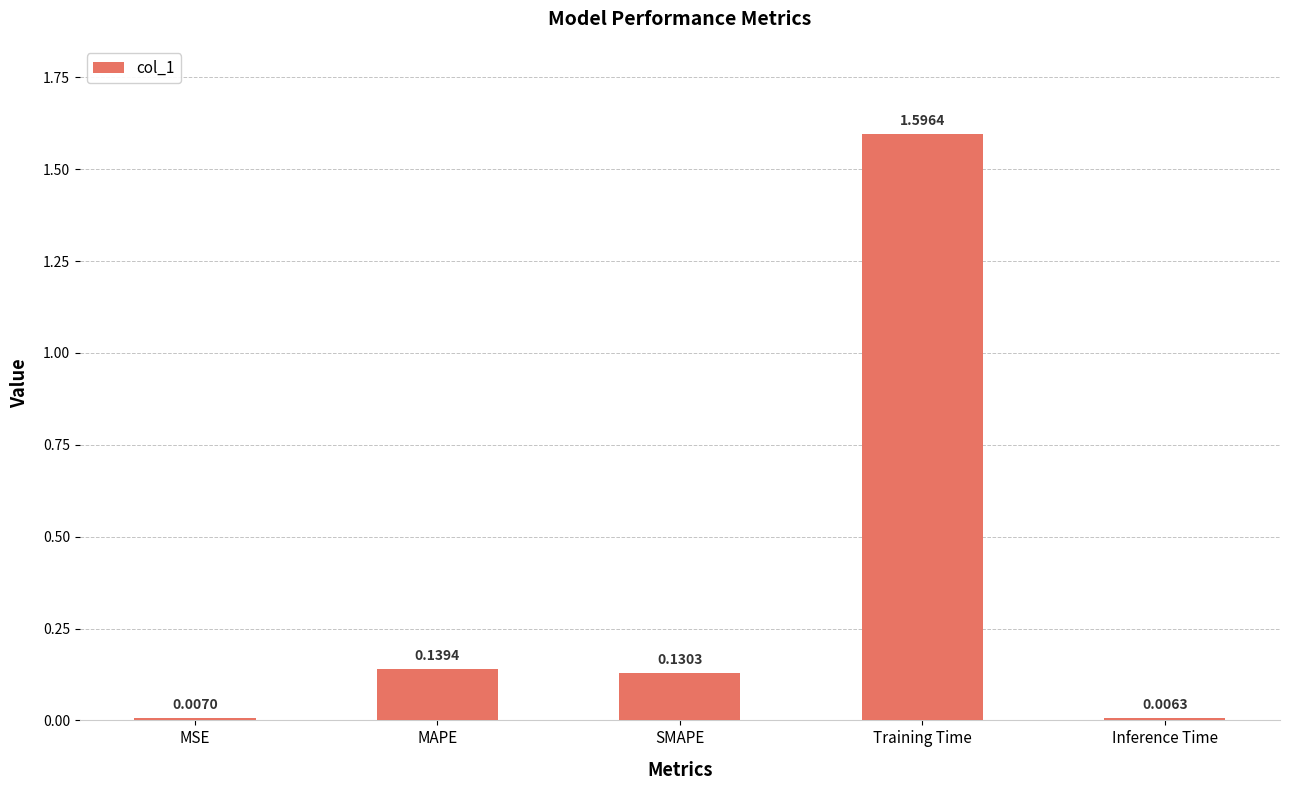

What is the change in value from SMAPE to Training Time?

+1.5